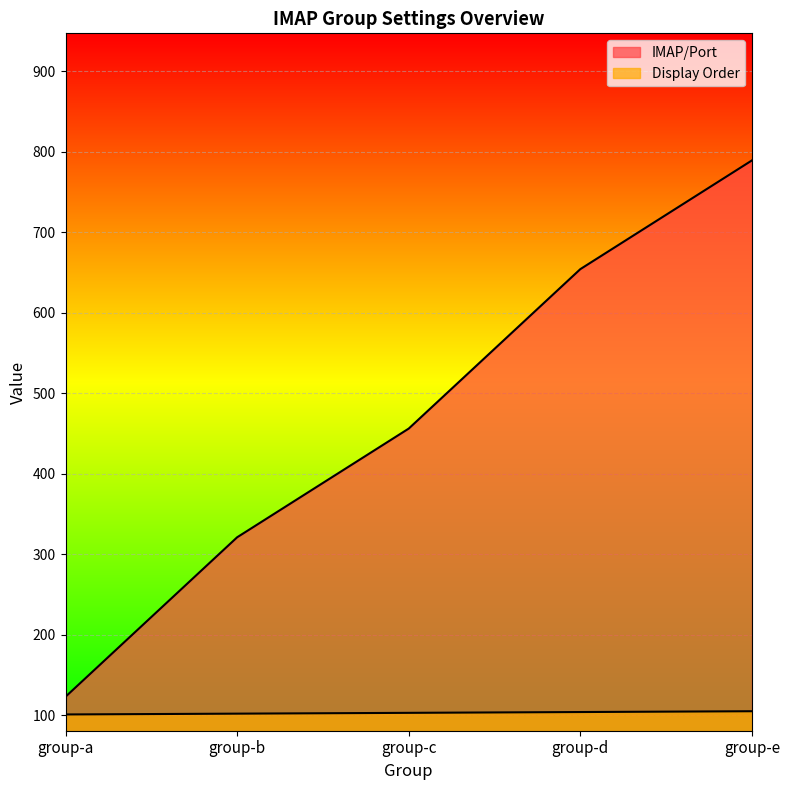

What is the sum of all Display Order values?

515